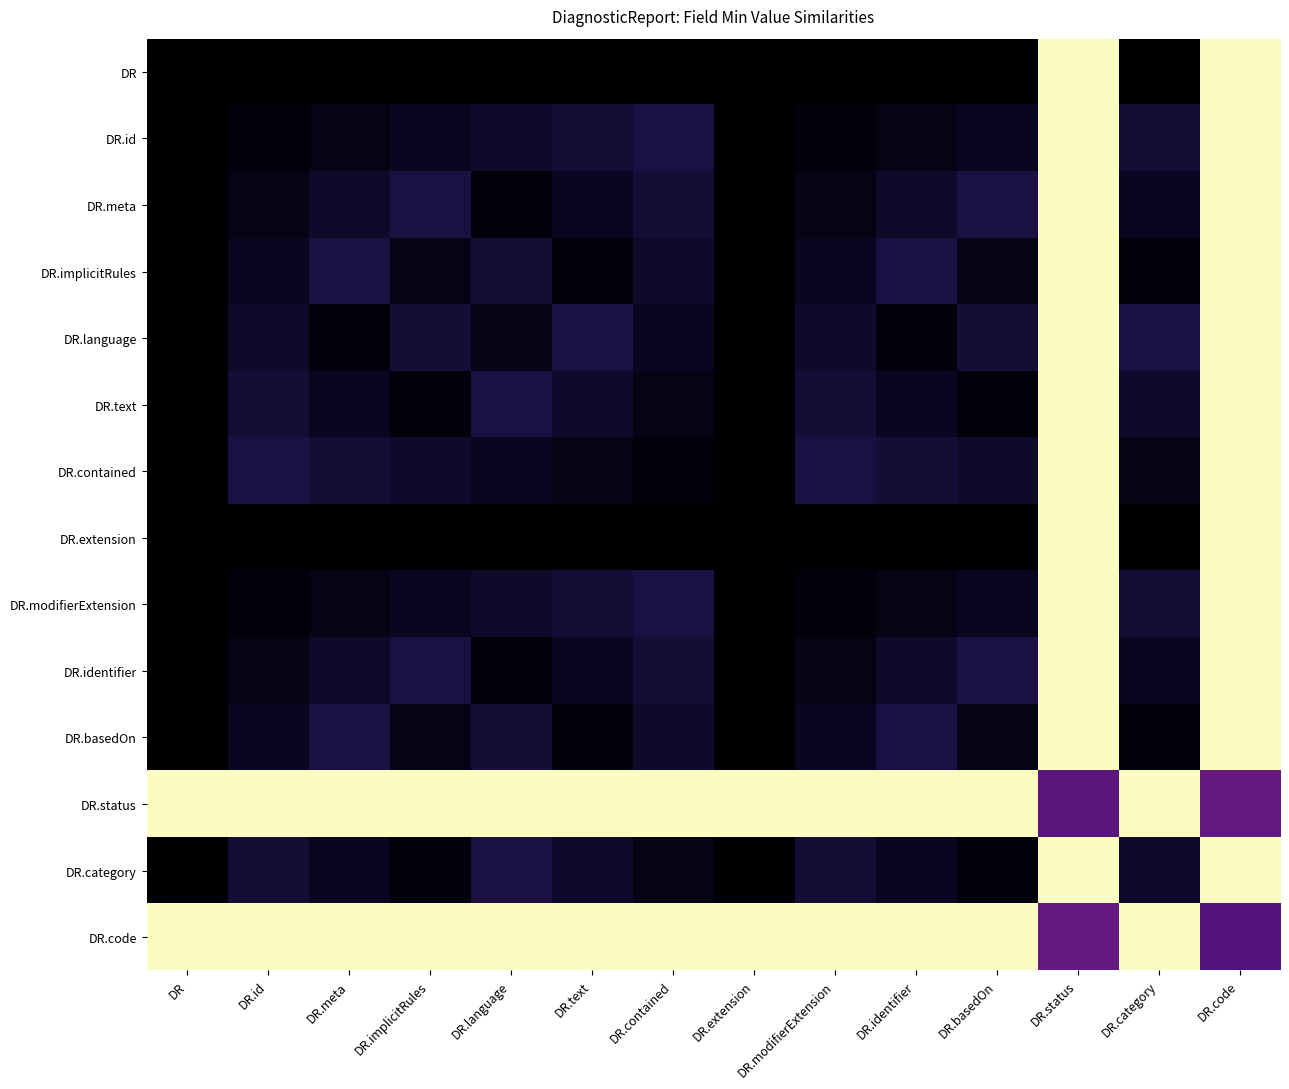

Count the number of data series in this chart.

14